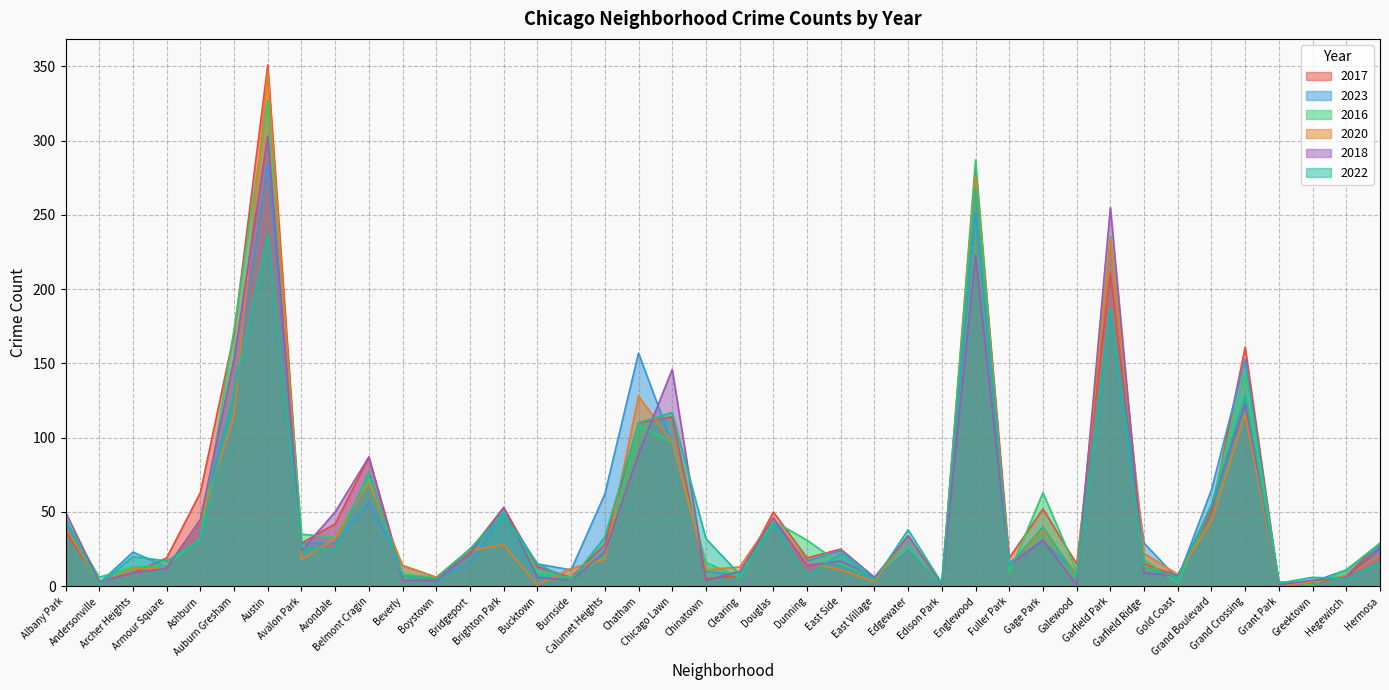

How many lines are shown in the chart?

6